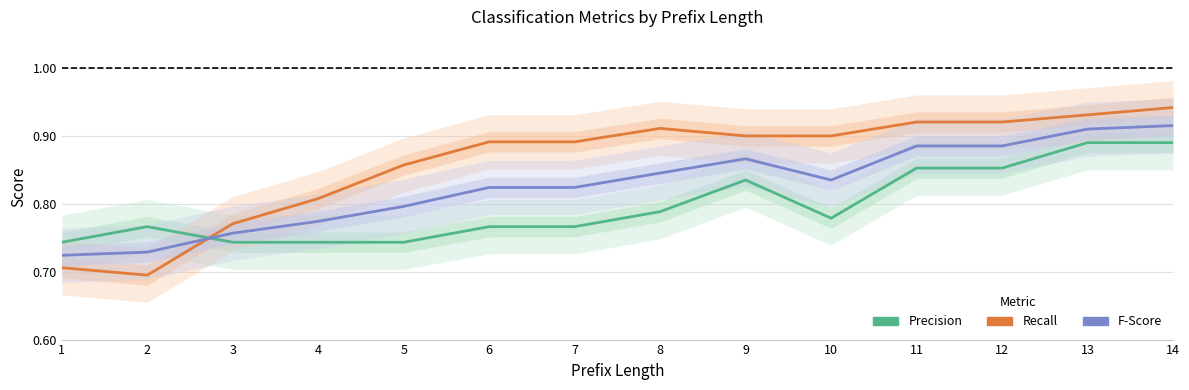

Where is Recall nearest to the value 0?

2